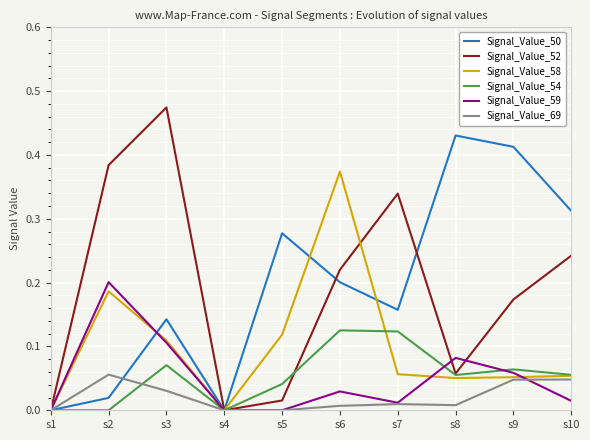

List the series in order of their peak value, lowest first.

Signal_Value_69, Signal_Value_54, Signal_Value_59, Signal_Value_58, Signal_Value_50, Signal_Value_52